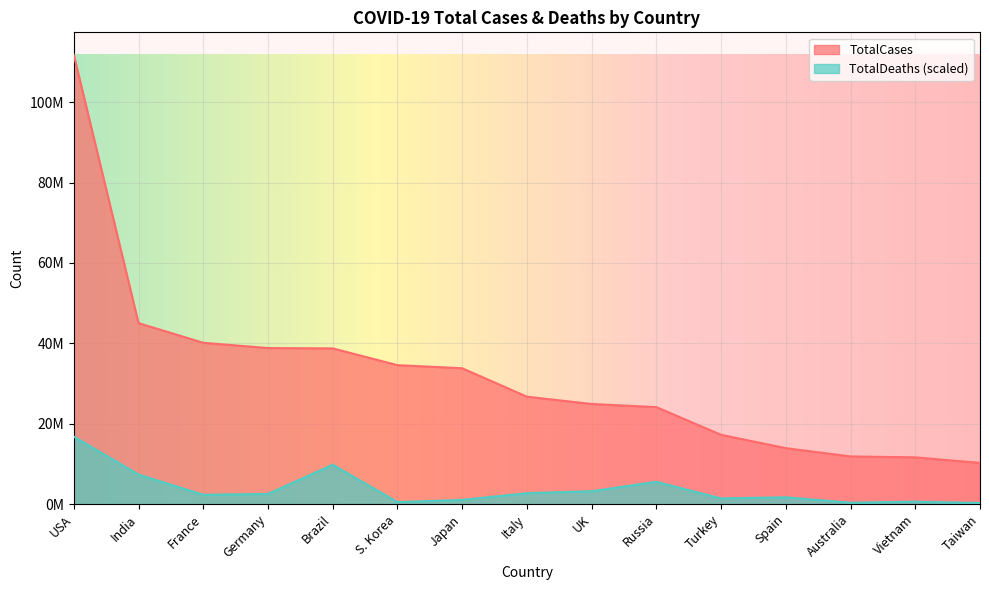

True or false: TotalCases and TotalDeaths intersect in this chart.

False